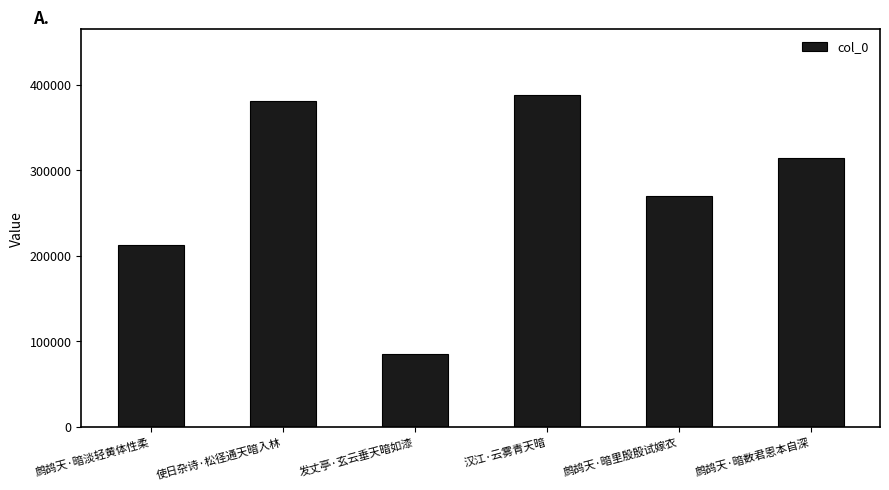

Where does the data first go above 314815?

使日杂诗·松径通天暗入林